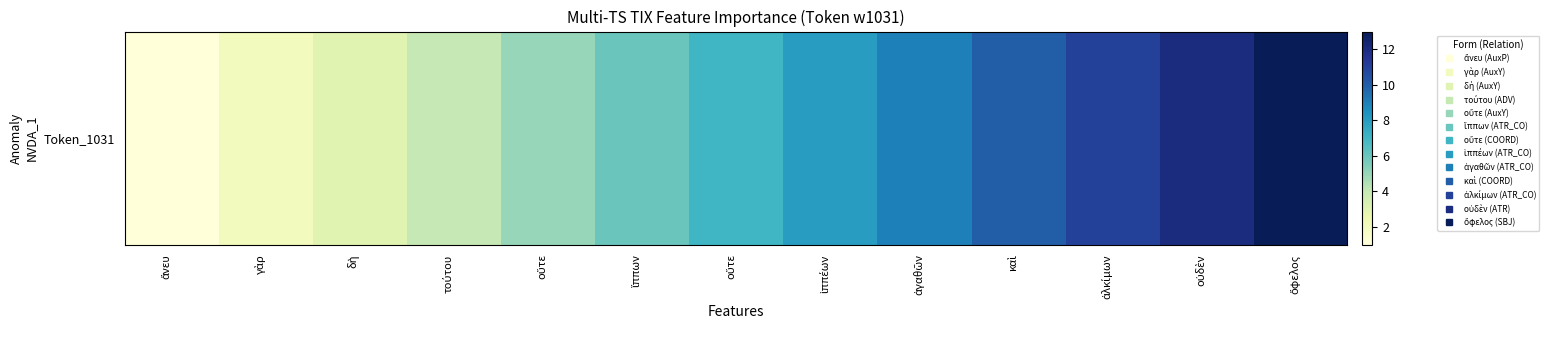

The chart shows a value of 3 at ἀγαθῶν. True or false?

False